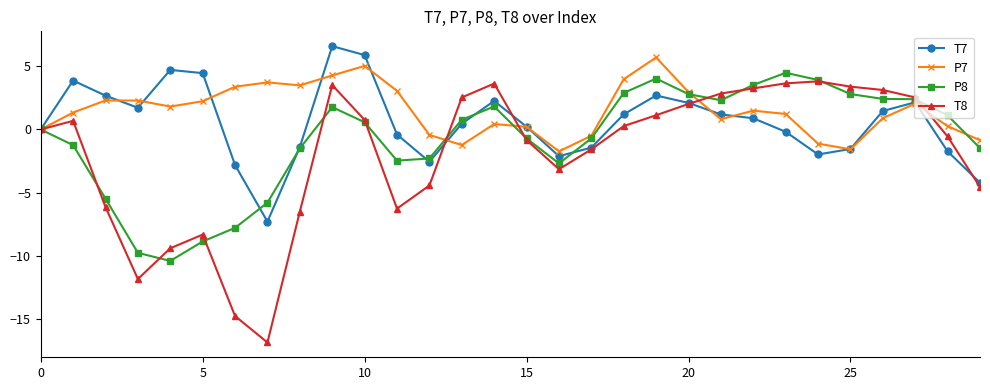

What is the smallest value displayed?

-16.8